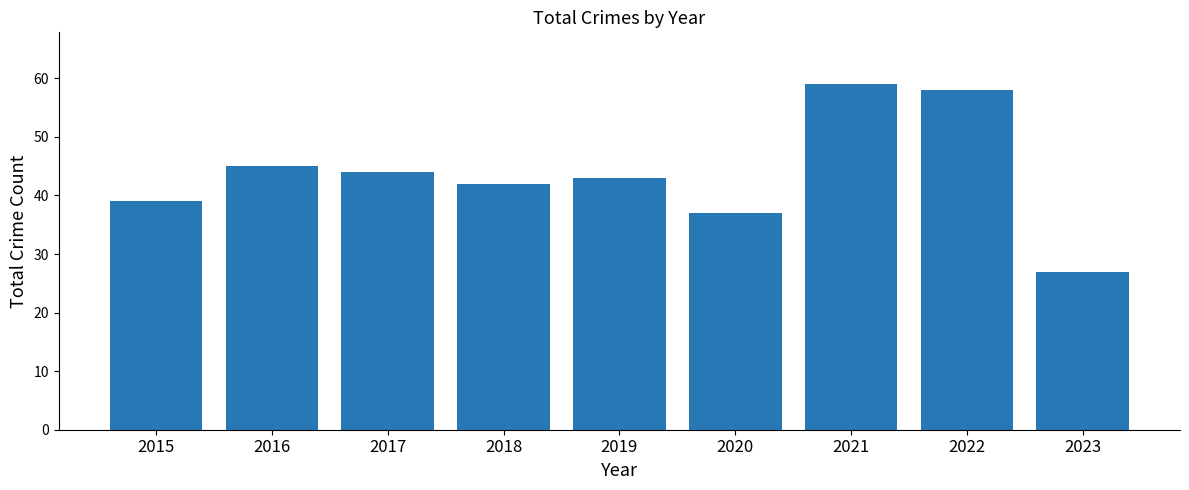

What is the maximum value shown in the chart?

59